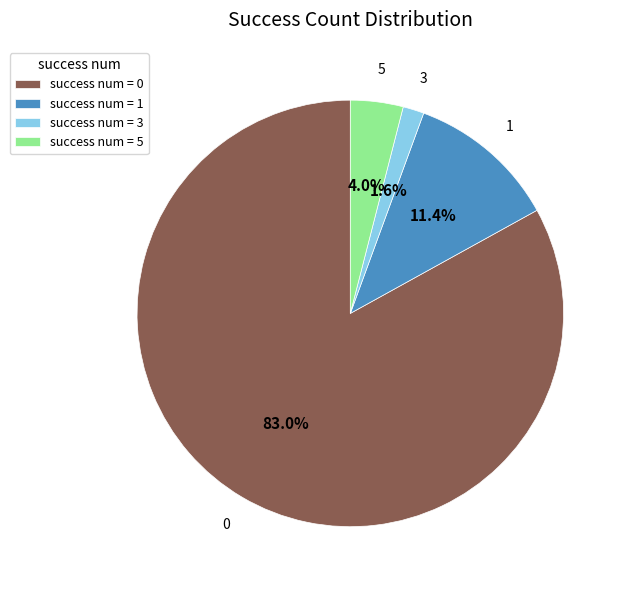

True or false: 0 accounts for 83% of the total.

True